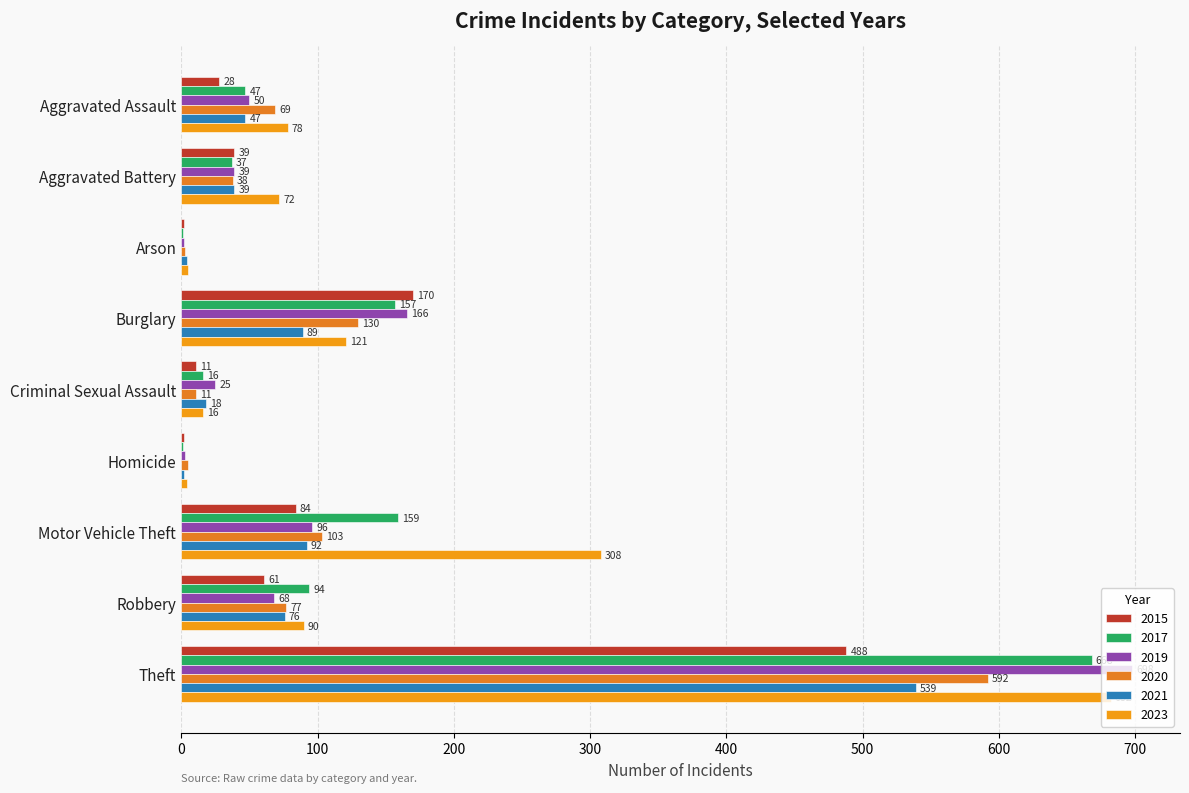

At which label does 2023 first exceed 78?

Burglary